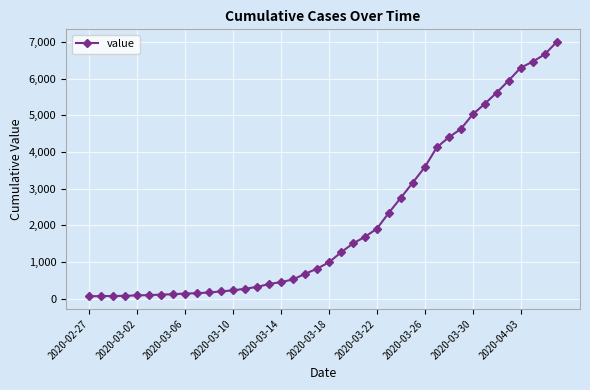

What is the greatest value displayed?

7002